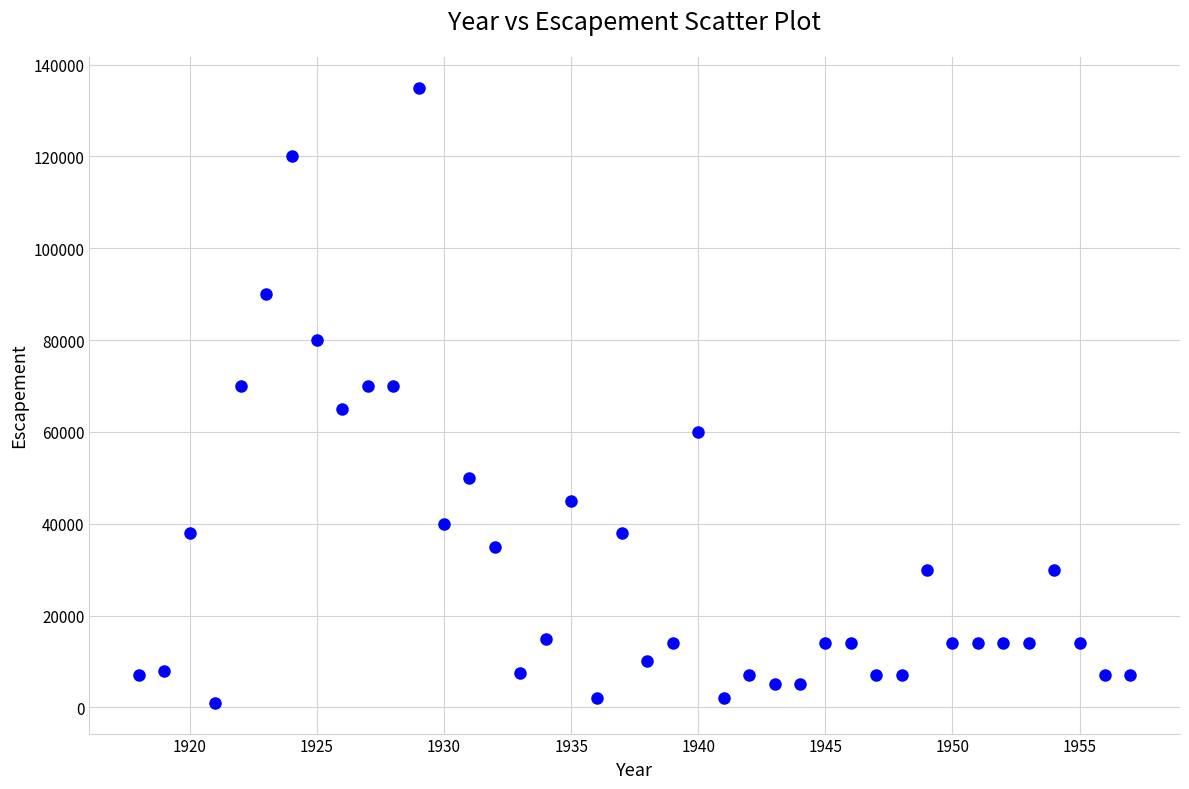

What is the range of X values (max minus min)?

39